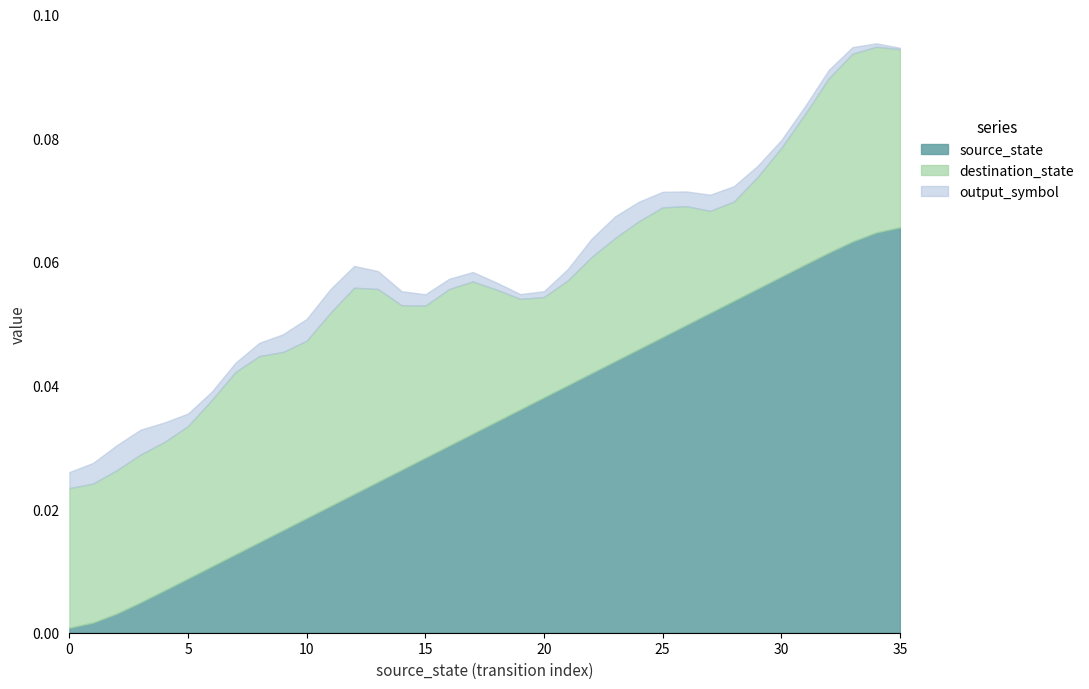

Is the value of destination_state at 32 greater than the value of output_symbol at 35?

Yes